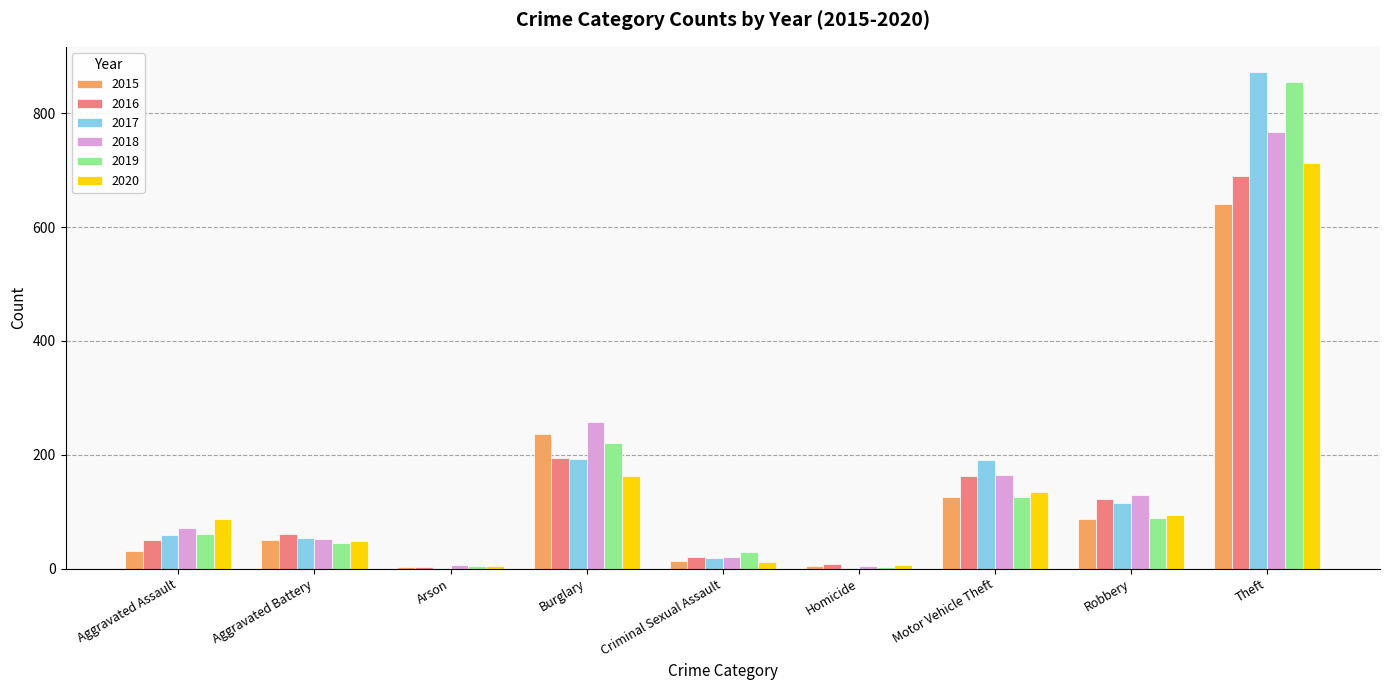

What is the sum of all 2018 values?

1473